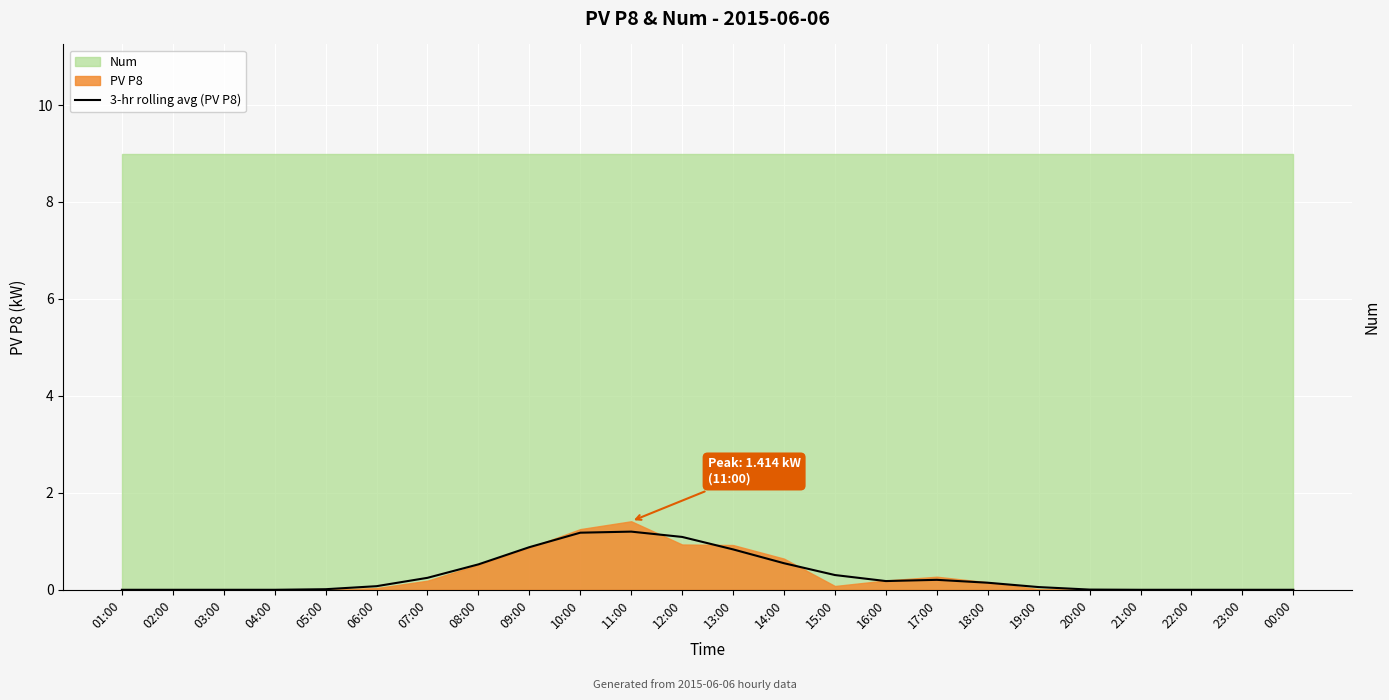

At which category does the chart reach its minimum across all series?

01:00